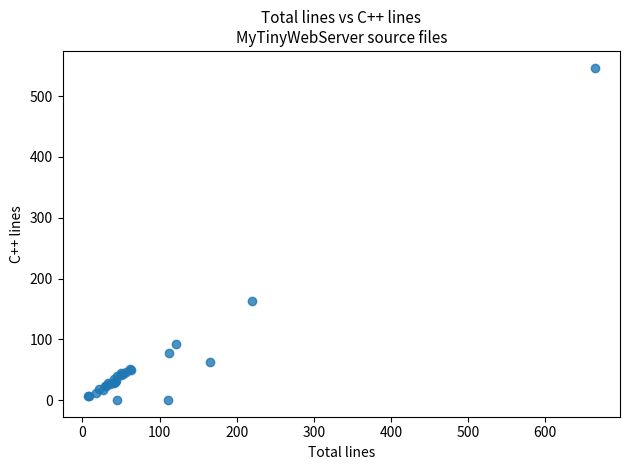

What Y value in the scatter plot is closest to 273?

163